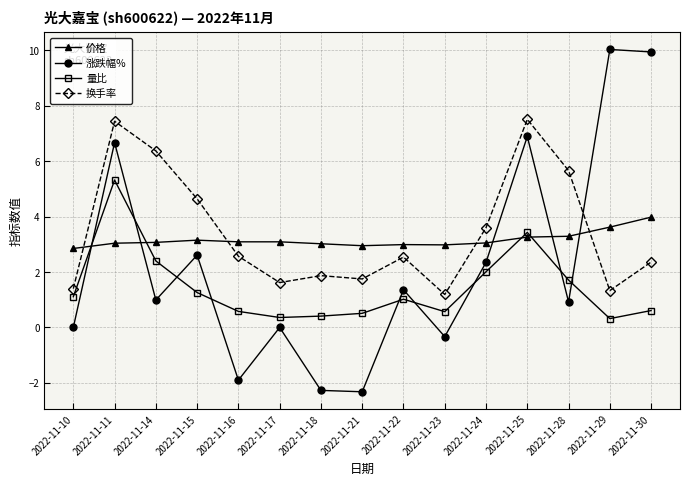

Is the value of 价格 at 2022-11-18 greater than the value of 量比 at 2022-11-18?

Yes